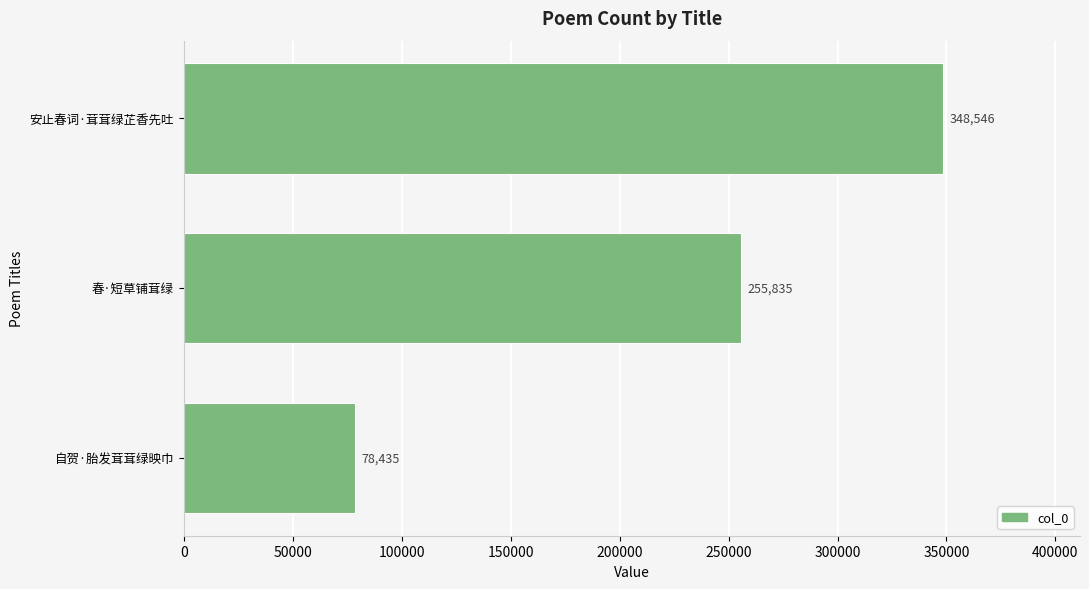

What is the sum of all values?

682816